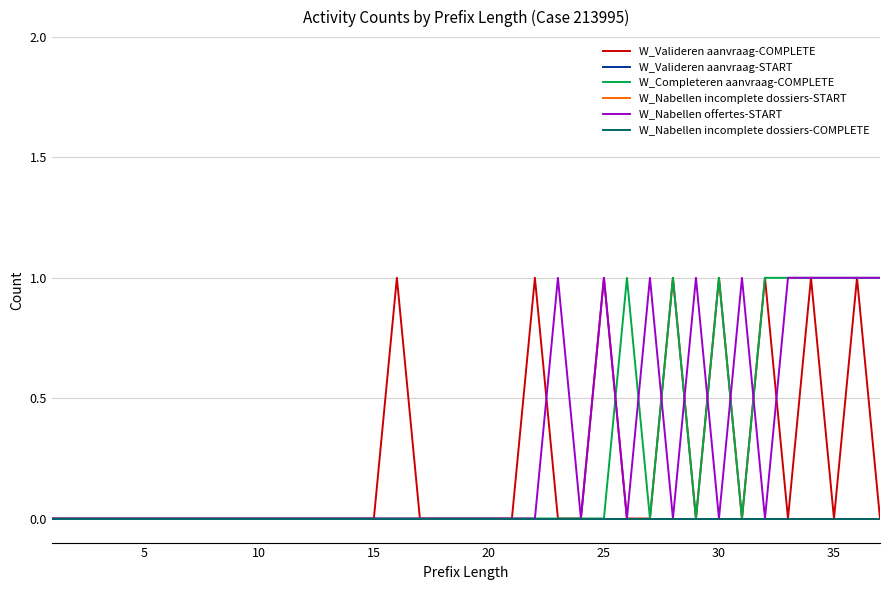

How many lines are shown in the chart?

6